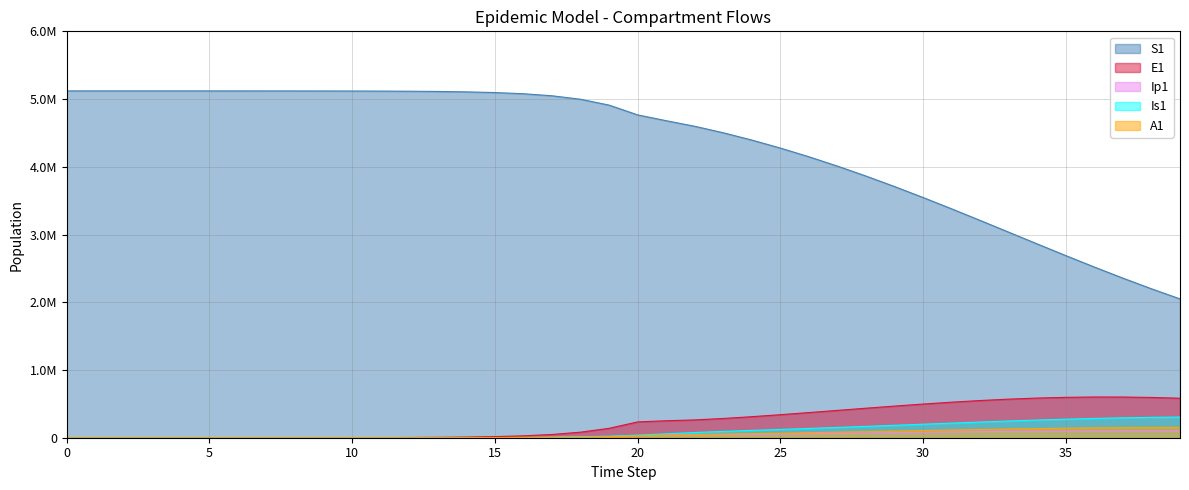

At which label is E1 closest to 300601?

24